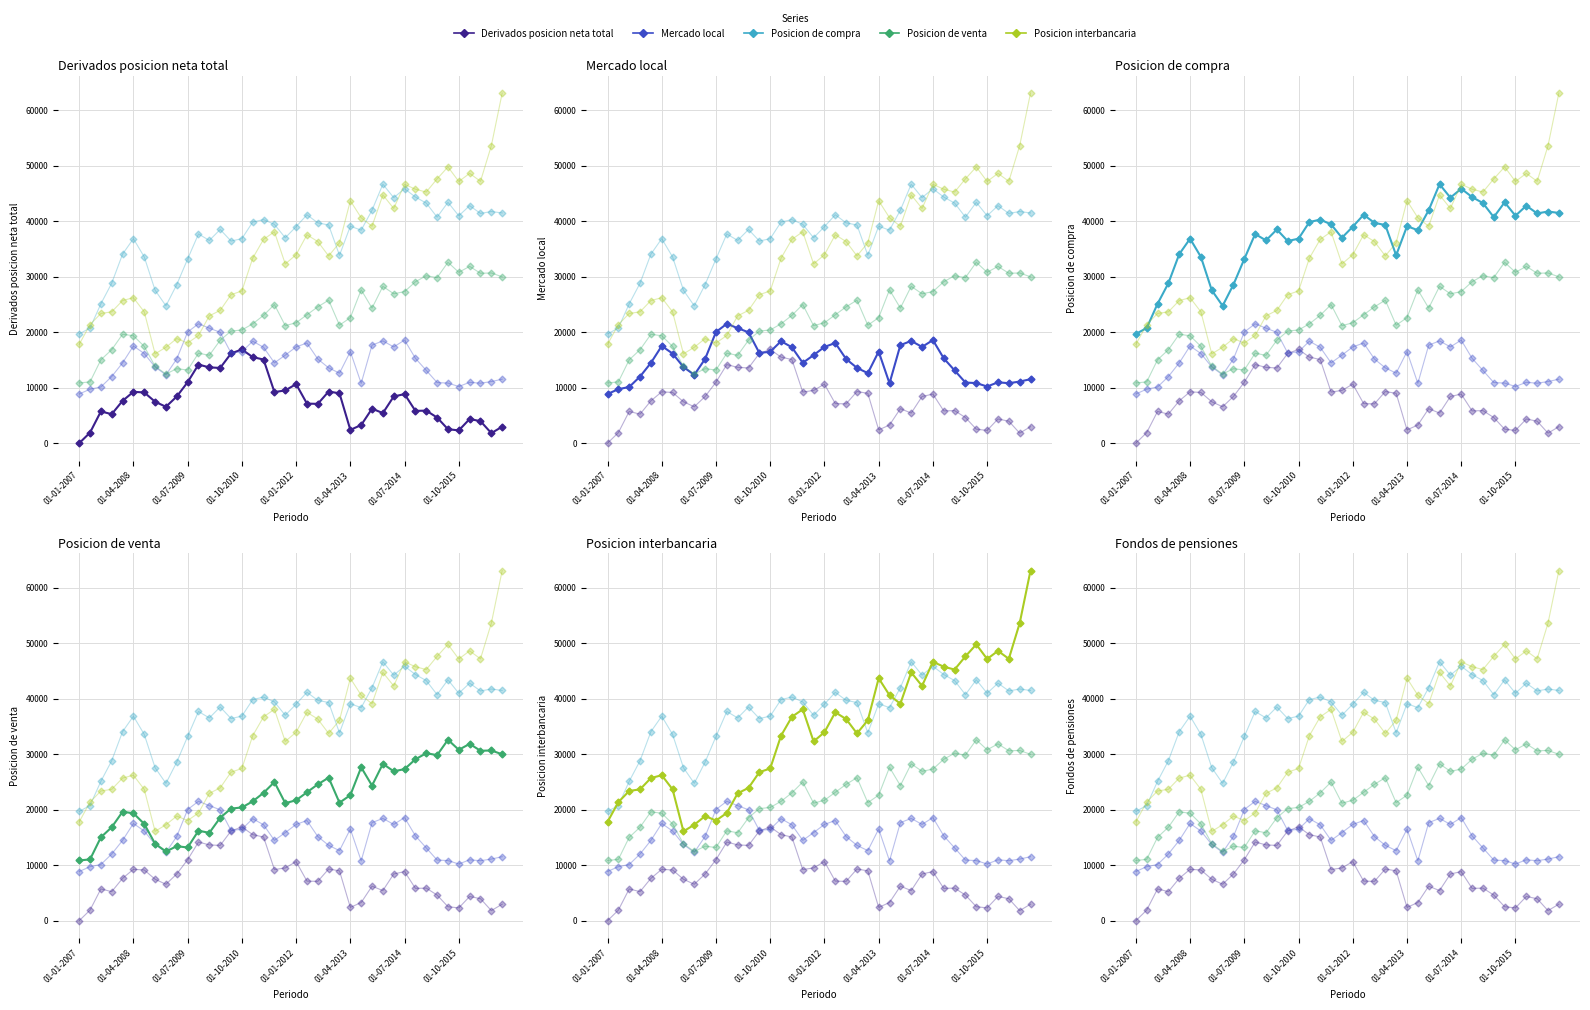

What is the greatest value displayed?

63110